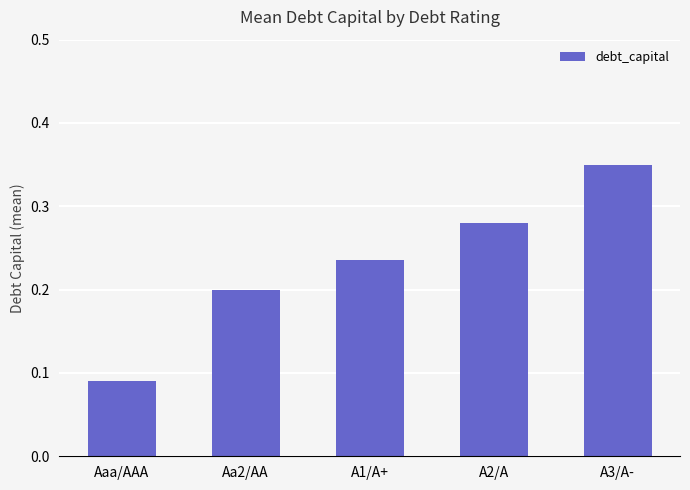

Count the number of categories in the chart.

5